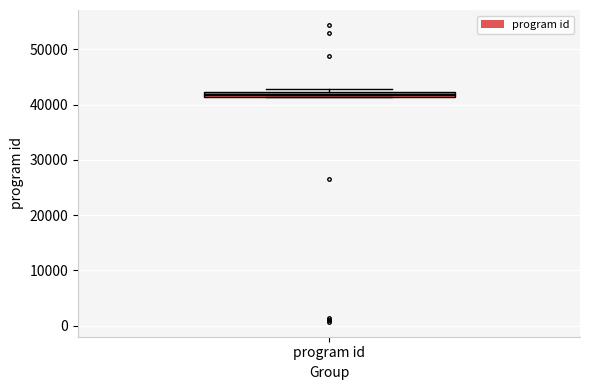

Where is the upper edge of the box for program id on the y-axis? The values are not printed on the chart, so give them approximately, as read against the axis.

42000